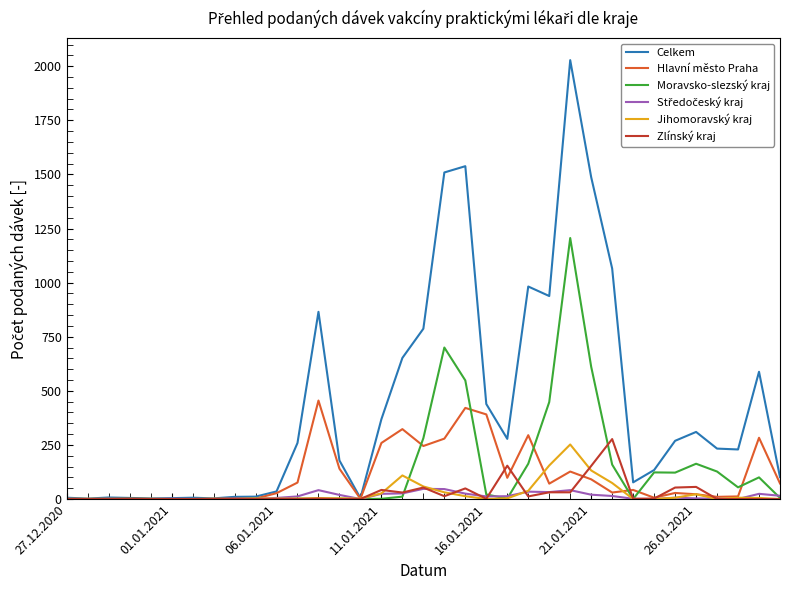

Which series has the largest total across all categories?

Celkem